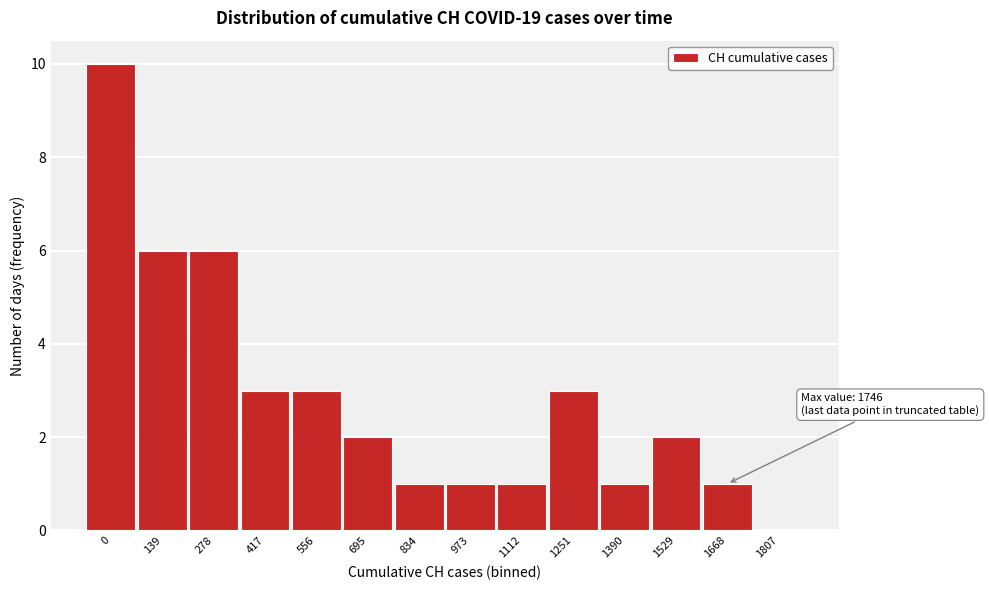

Reading left to right, extract all data points from this chart.

0=10	139=6	278=6	417=3	556=3	695=2	834=1	973=1	1112=1	1251=3	1390=1	1529=2	1668=1	1807=0